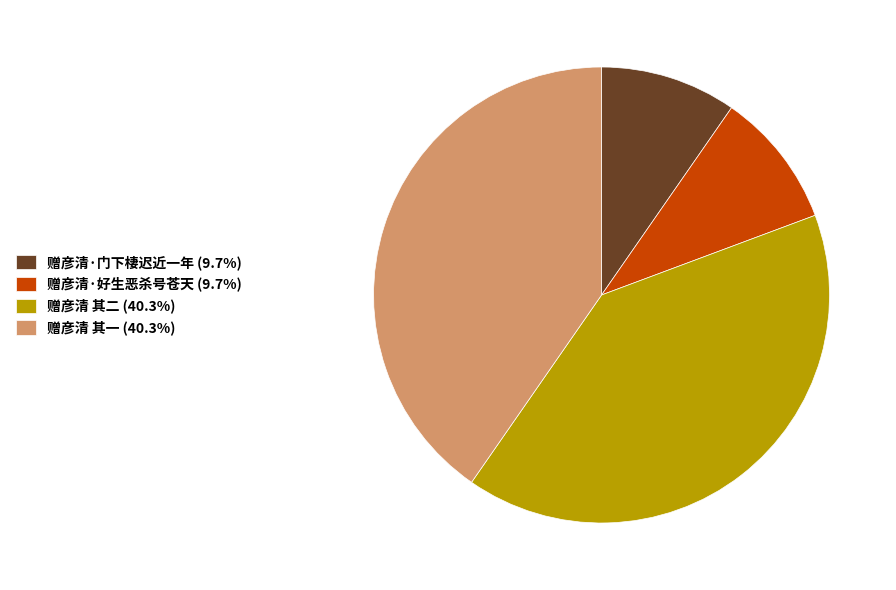

Count the number of slices in the pie.

4